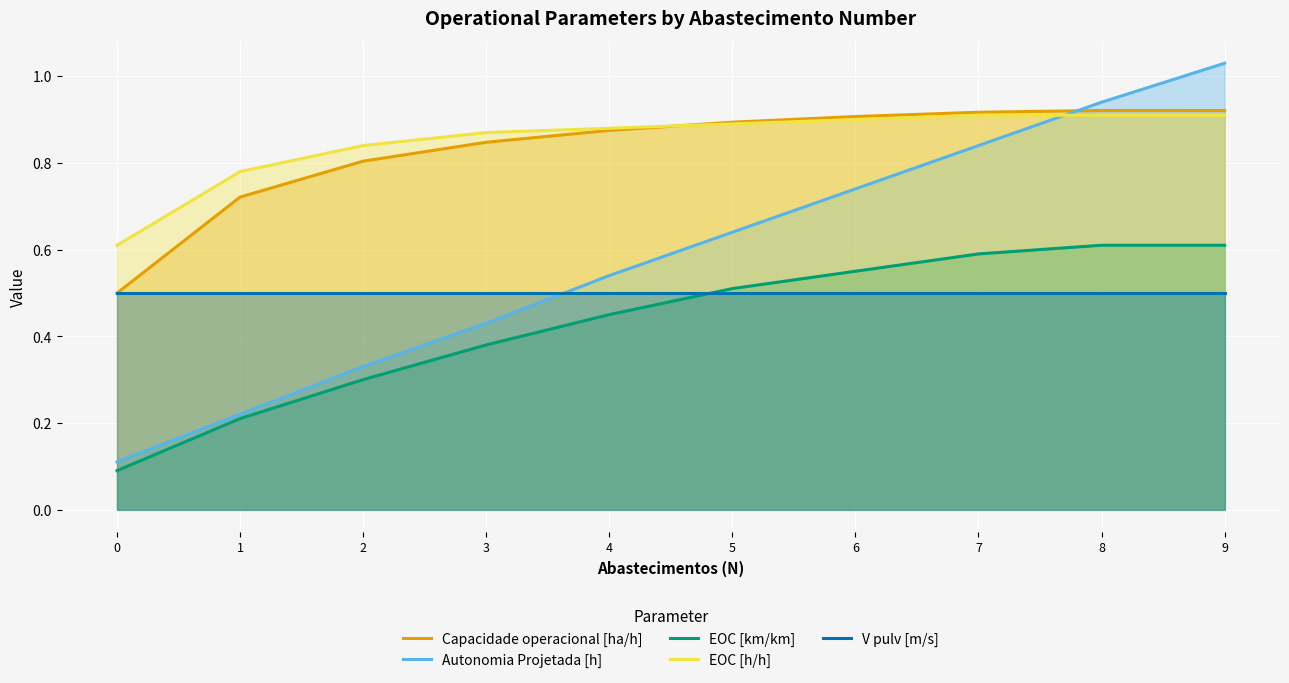

True or false: Autonomia Projetada [h] has more than 1 interior local peaks.

False